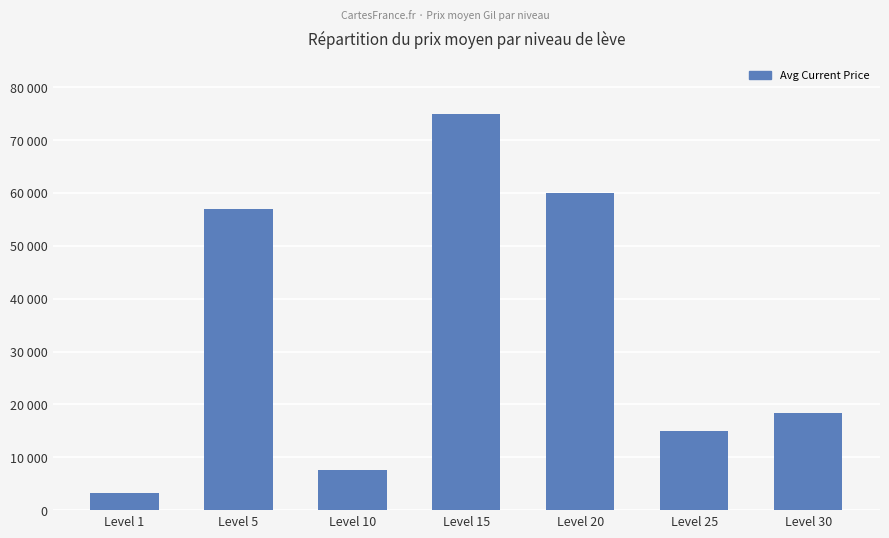

Where does the data first go above 18361?

Level 5